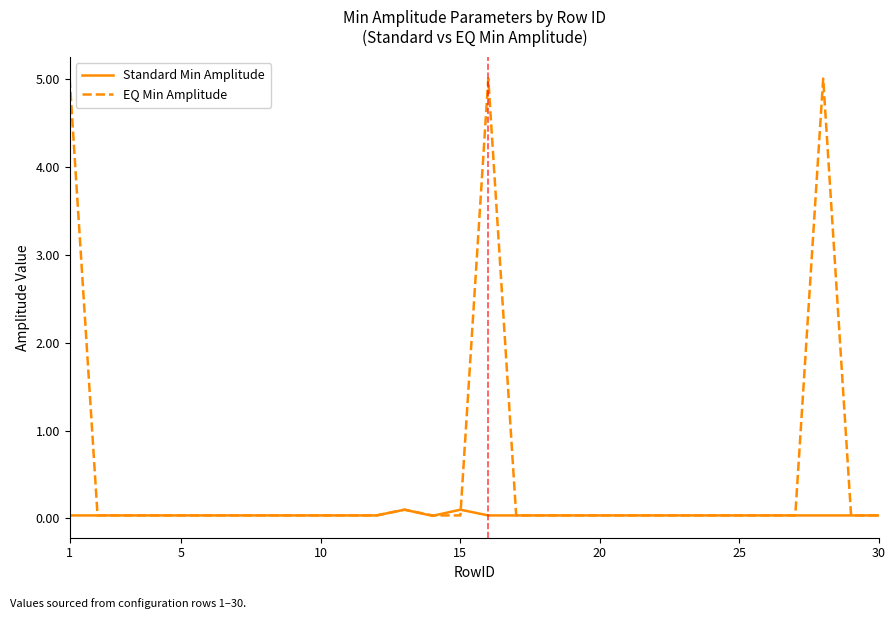

Which series has the largest total across all categories?

EQ Min Amplitude